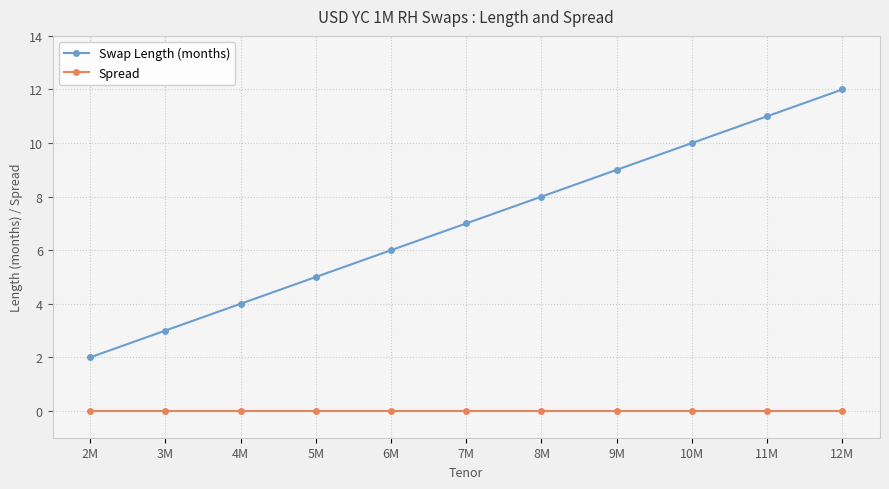

What is the label of the 4th point from the right?

9M